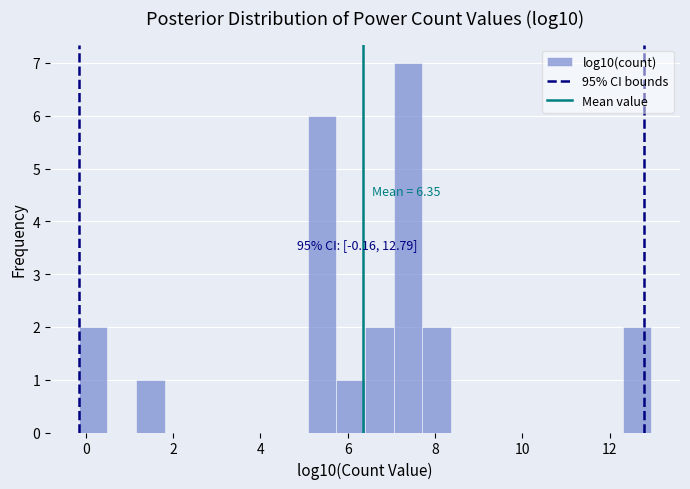

Around what value on the x-axis is the tallest bar? Give the approximate position of its centre, as read against the axis.

7.4